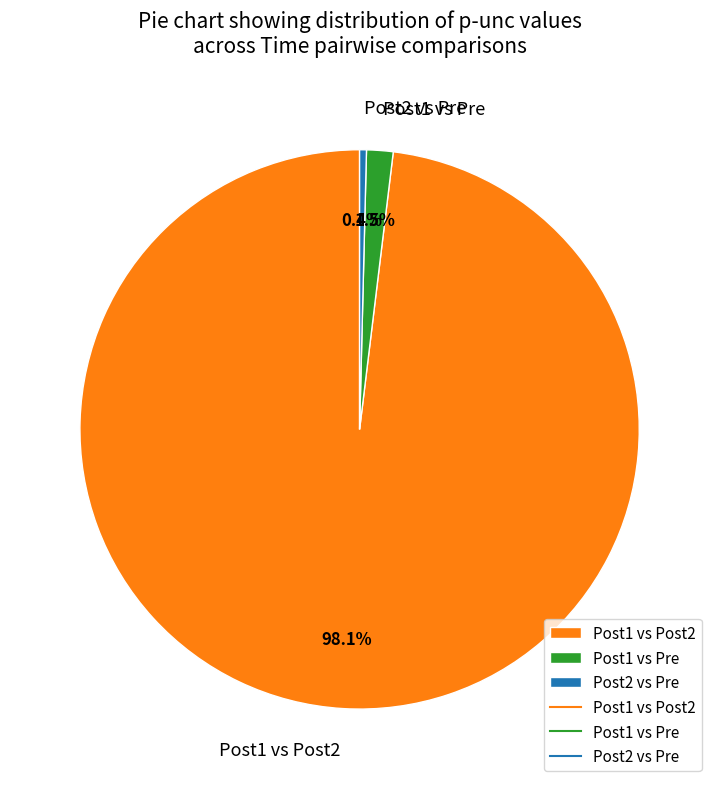

What percentage is NOT represented by Post2 vs Pre?

99.6%